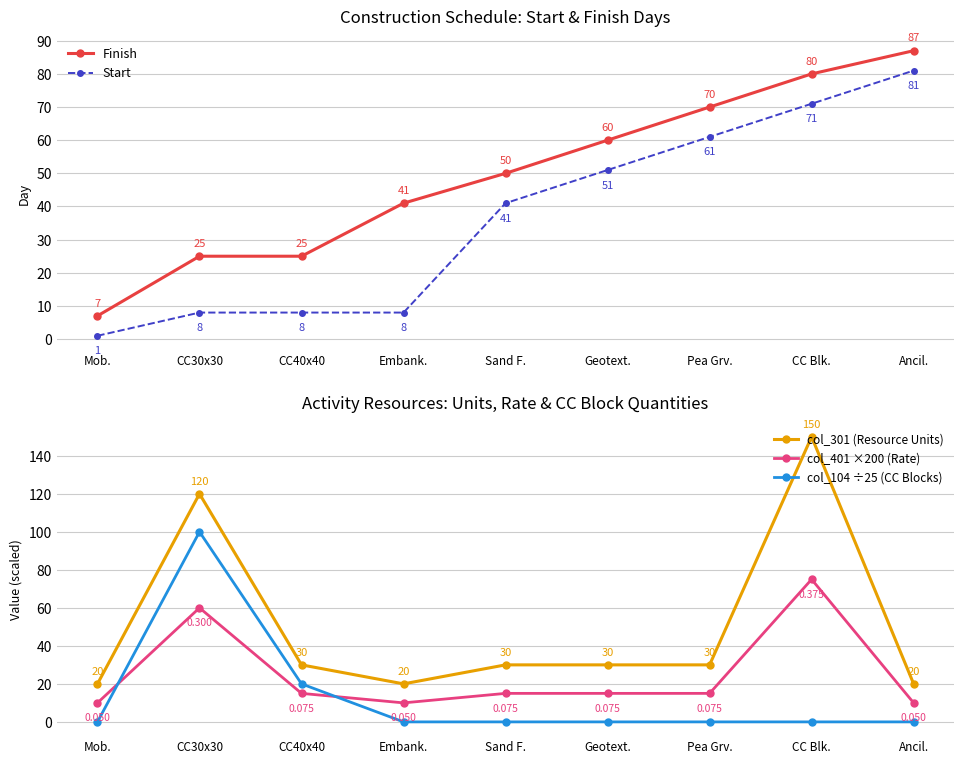

List the labels in order of Finish value, largest first.

Ancil., CC Blk., Pea Grv., Geotext., Sand F., Embank., CC30x30, CC40x40, Mob.